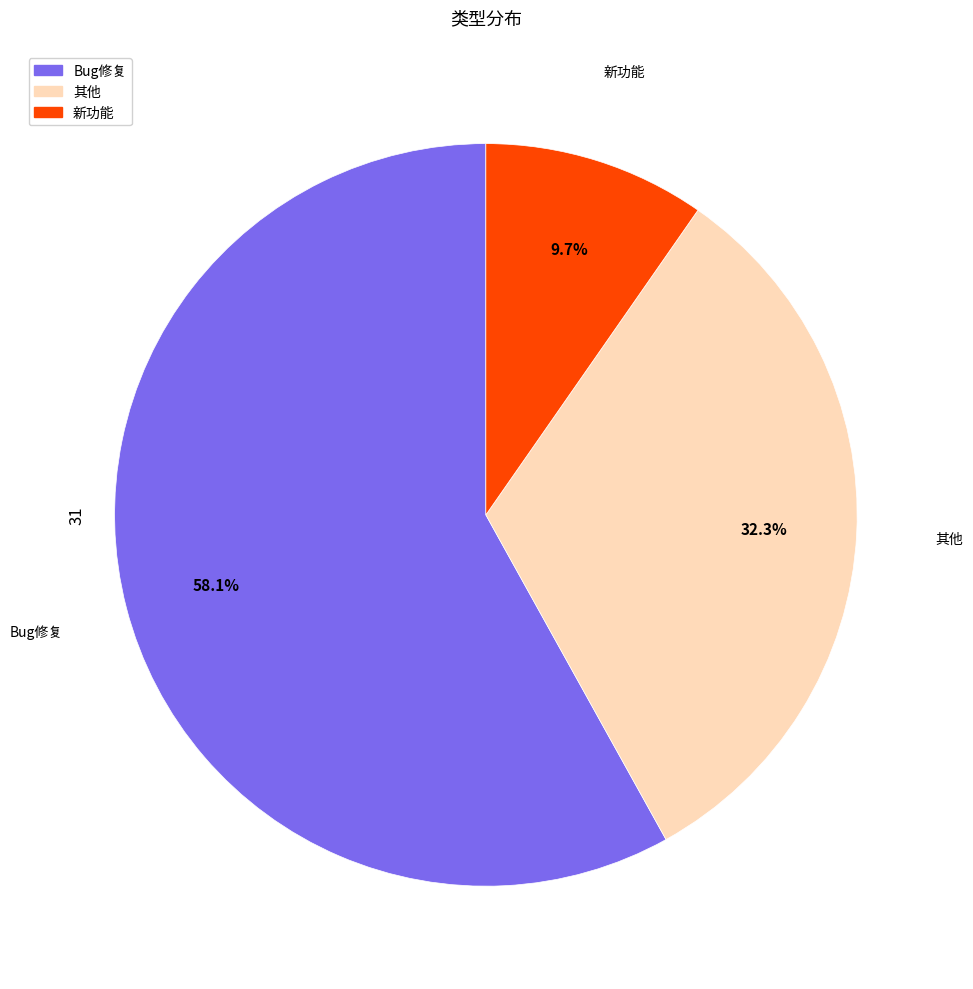

Which has a higher value, 其他 or 新功能?

其他